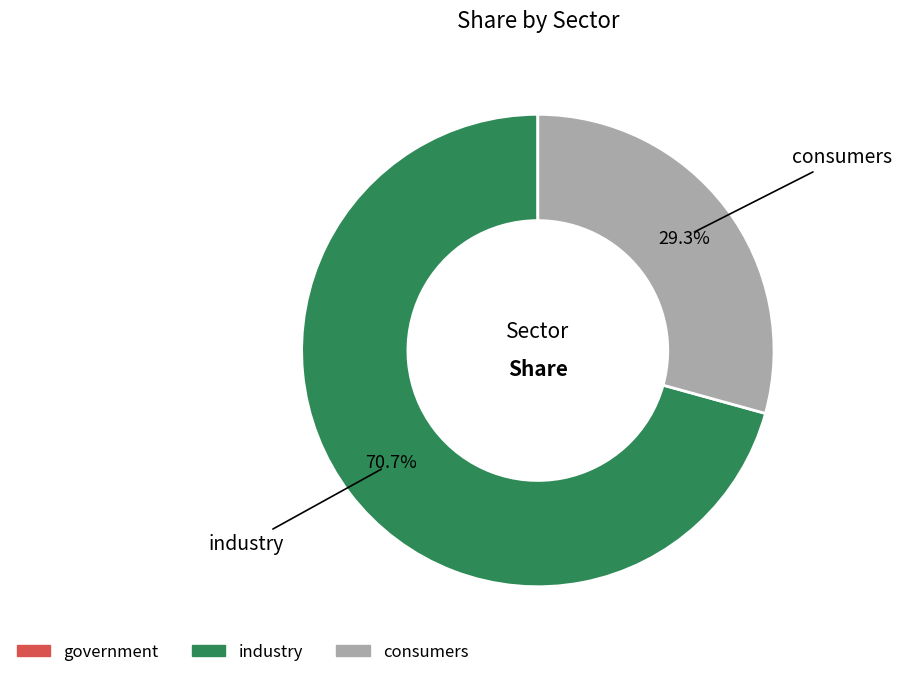

Is there a majority slice in this chart?

Yes